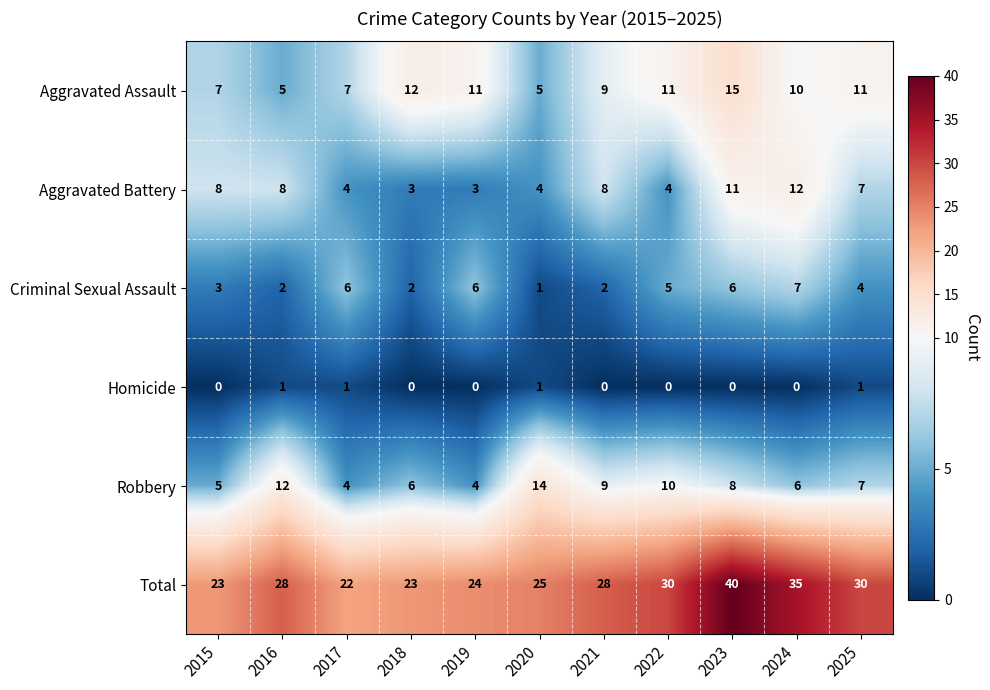

At which category is the sum across all series the highest?

2023